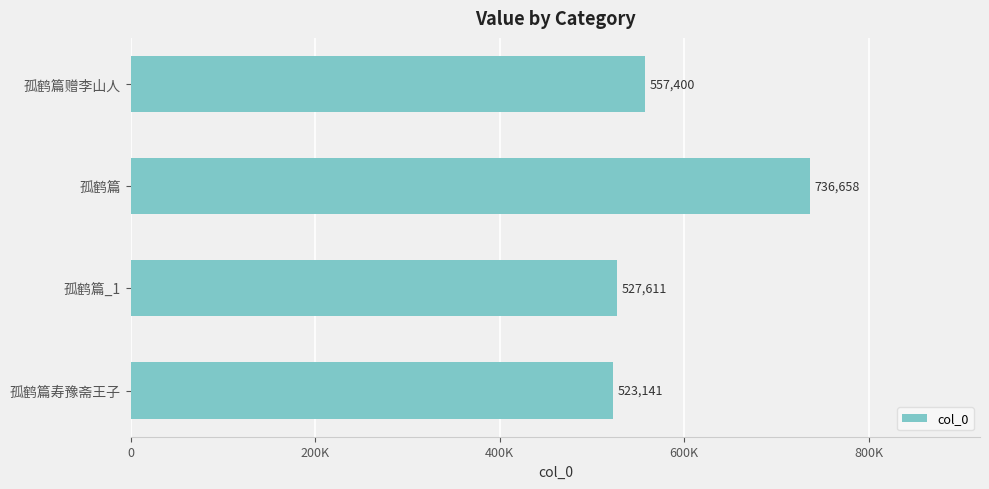

At which category does the chart reach its minimum across all series?

孤鹤篇寿豫斋王子